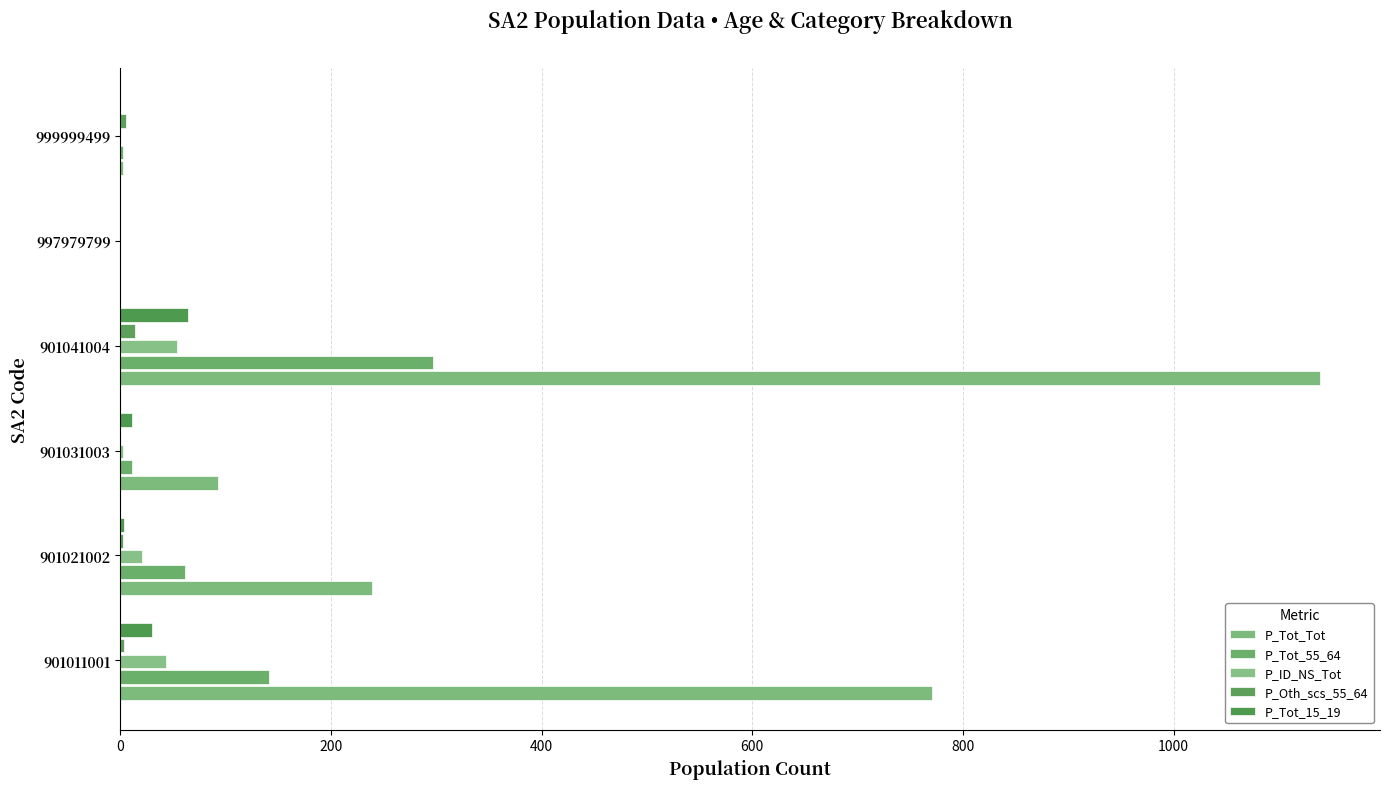

How many distinct data groups are displayed?

5